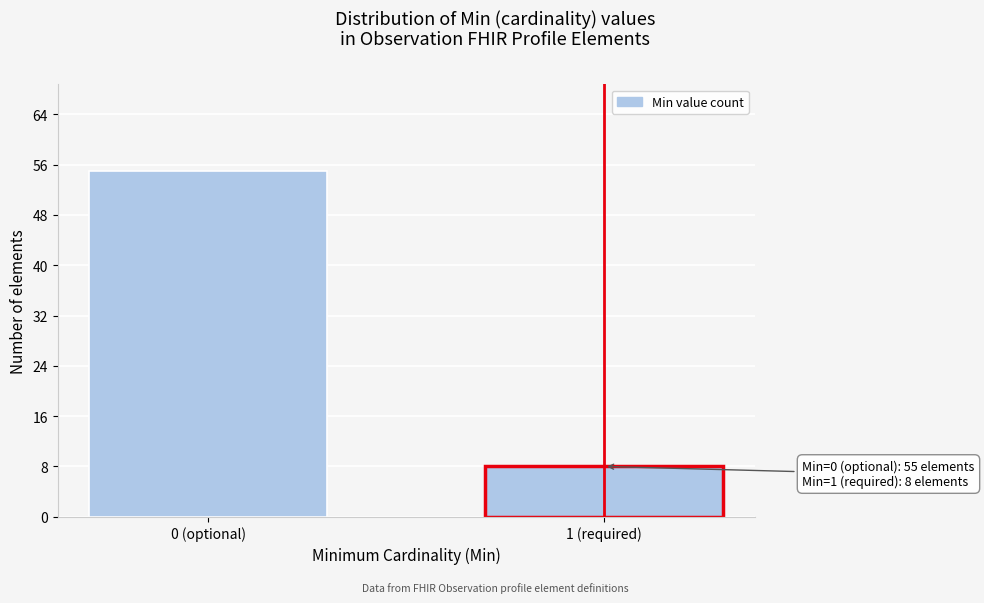

Reading left to right, what are all the values shown in this chart?

0 (optional)=55	1 (required)=8